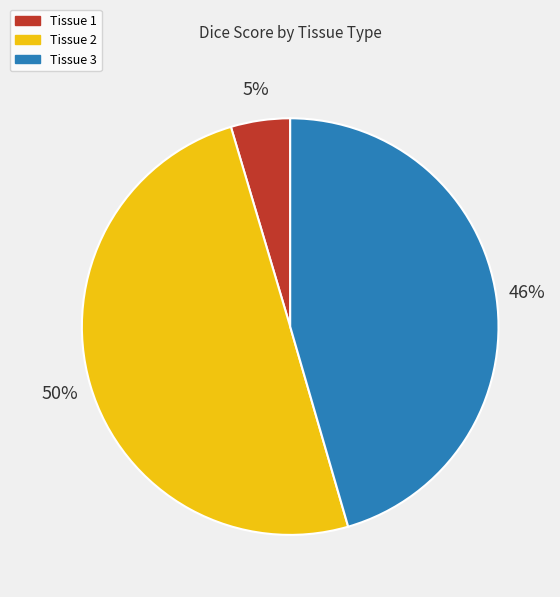

Rank the categories by value from highest to lowest.

Tissue 2, Tissue 3, Tissue 1